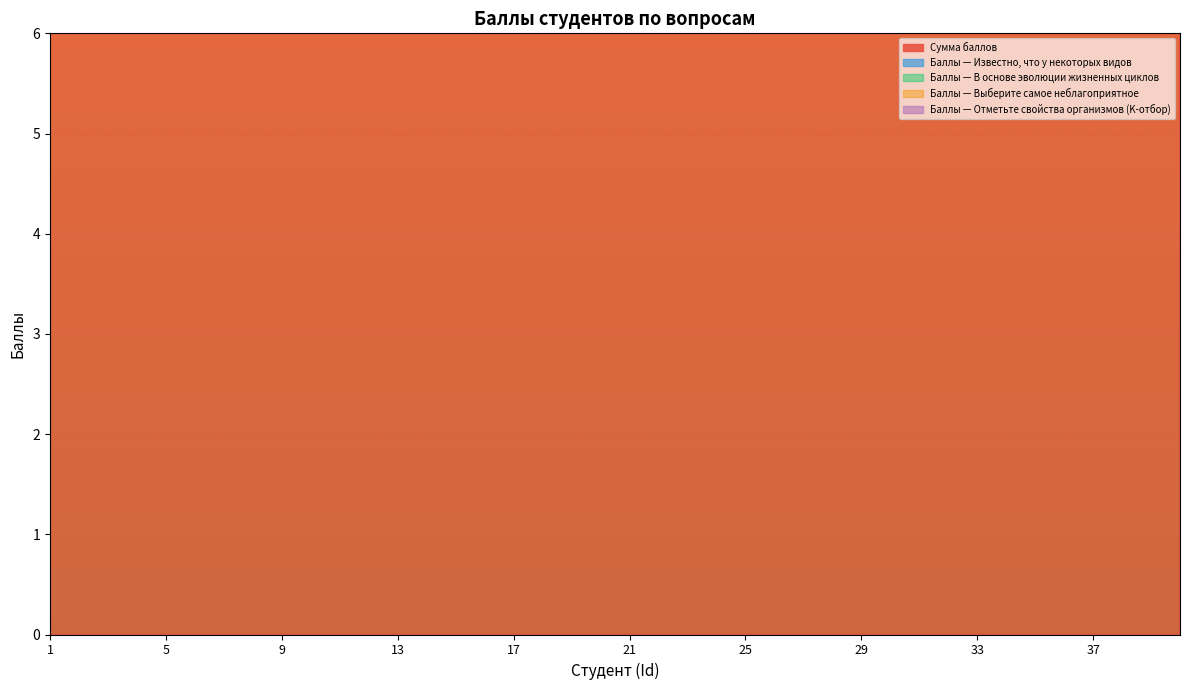

How many lines are shown in the chart?

5